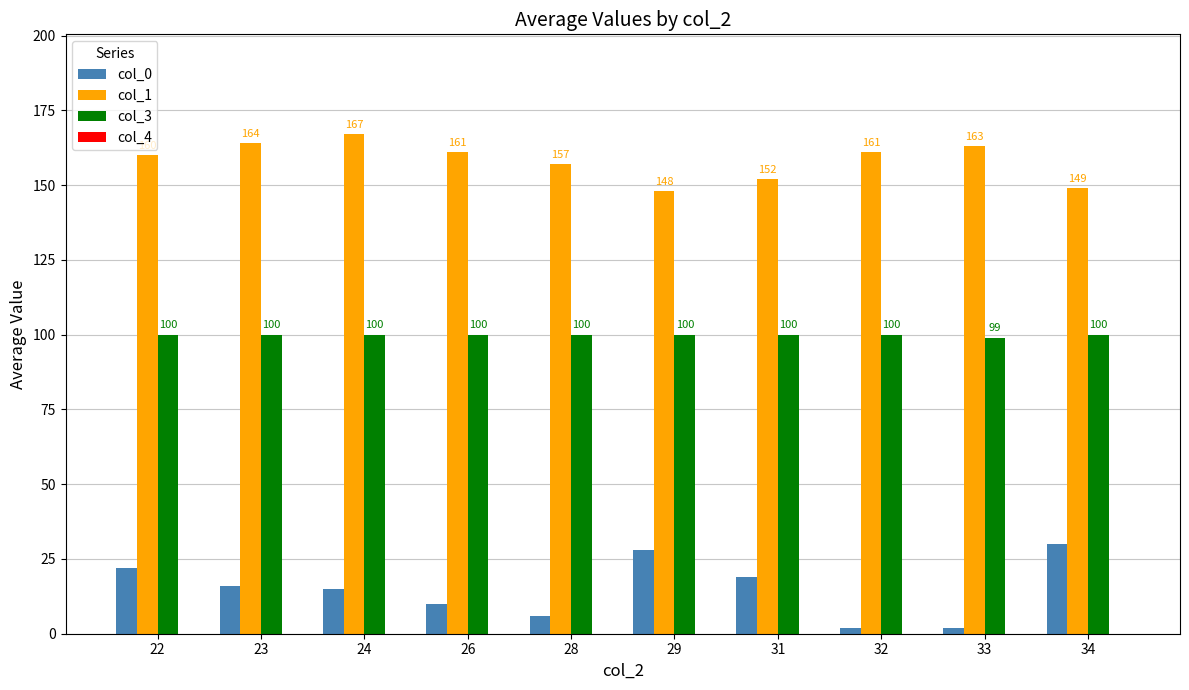

Reading right to left, extract all data points from this chart.

col_0: 34=30	33=2	32=2	31=19	29=28	28=6	26=10	24=15	23=16	22=22
col_1: 34=149	33=163	32=161	31=152	29=148	28=157	26=161	24=167	23=164	22=160
col_3: 34=100	33=99	32=100	31=100	29=100	28=100	26=100	24=100	23=100	22=100